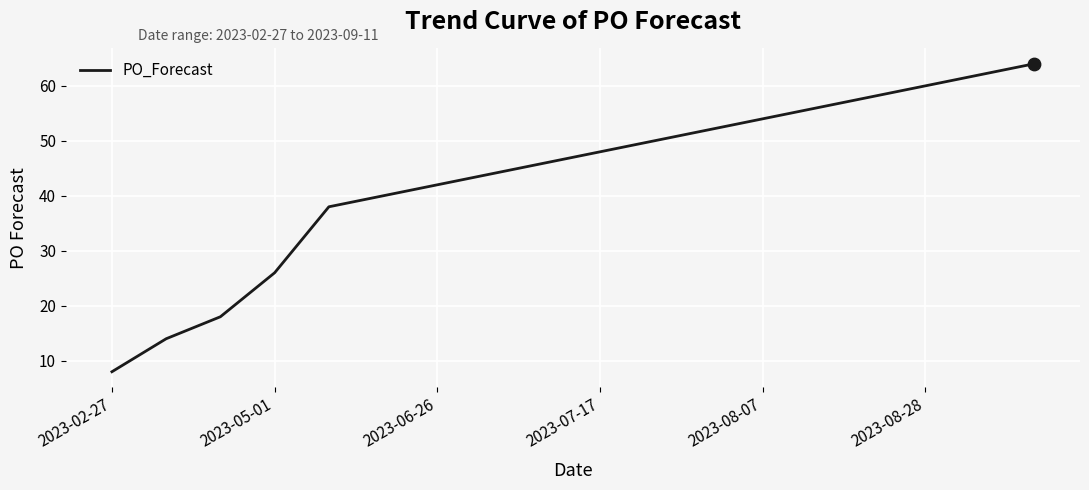

What is the greatest value displayed?

64